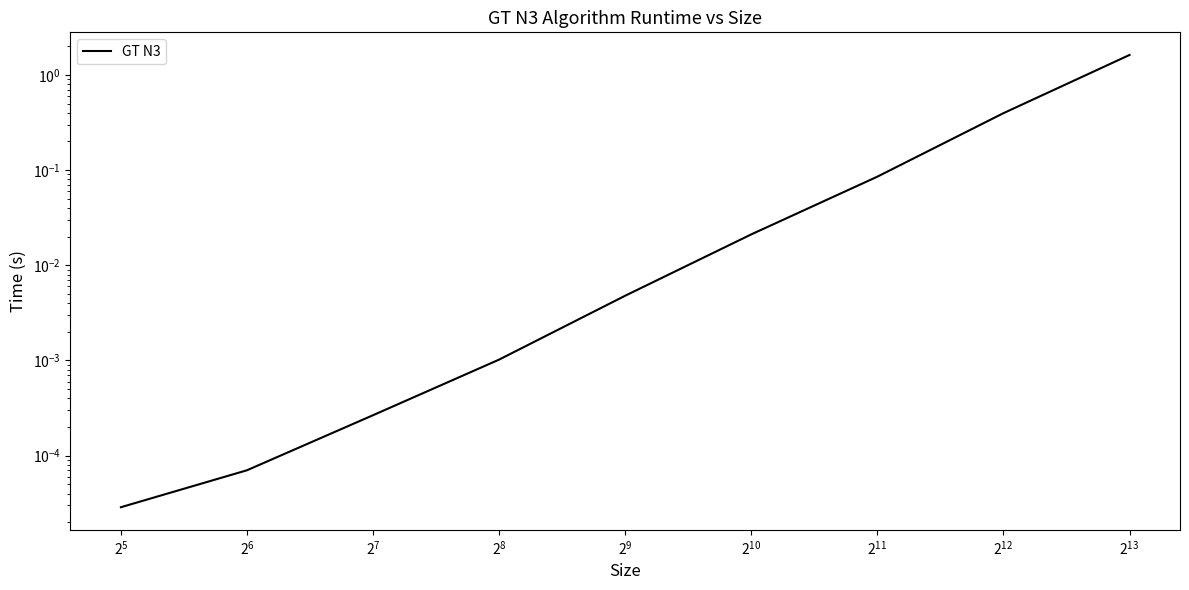

The value at $\mathdefault{2^{6}}$ is 0.0. True or false?

False